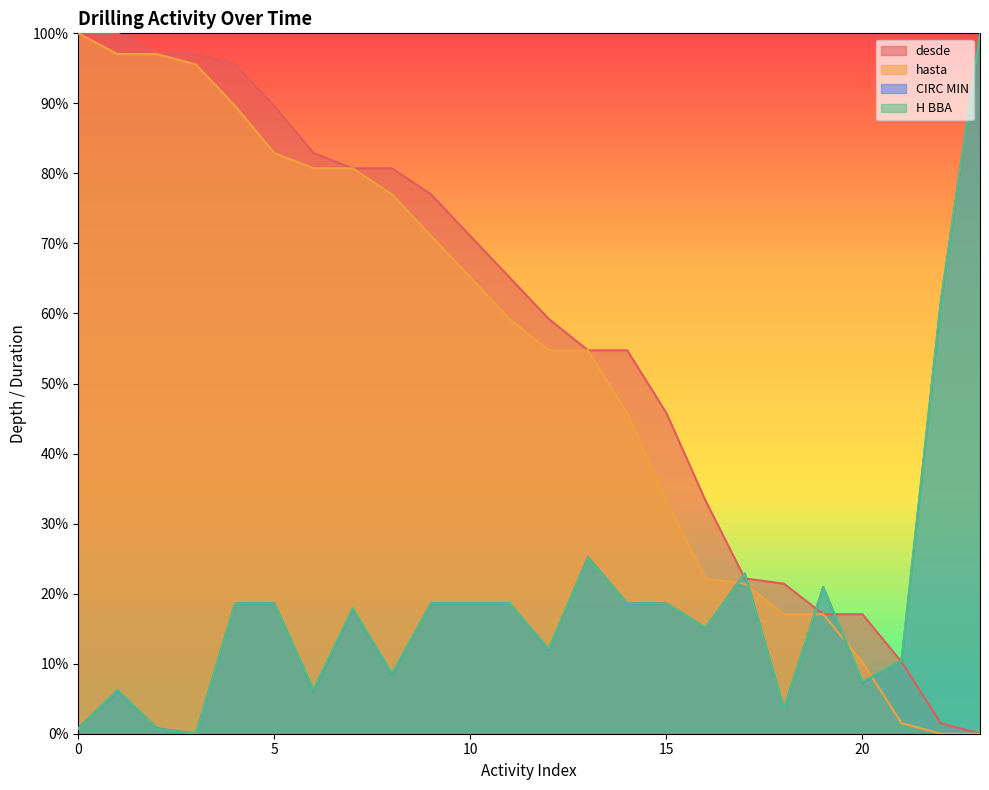

Rank the series by their maximum value, from highest to lowest.

desde, hasta, CIRC MIN, H BBA